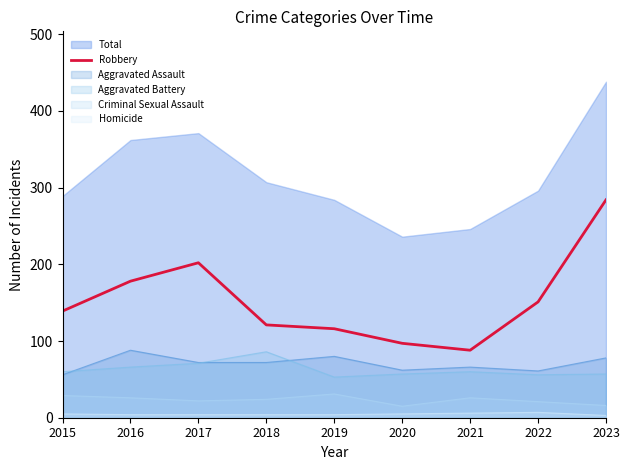

Is it true that the value at 2016 is 248?

False